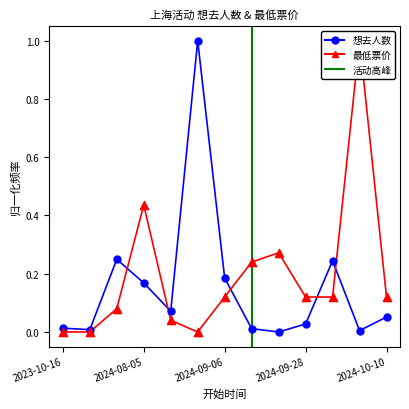

At how many categories does at least one series exceed 0?

13